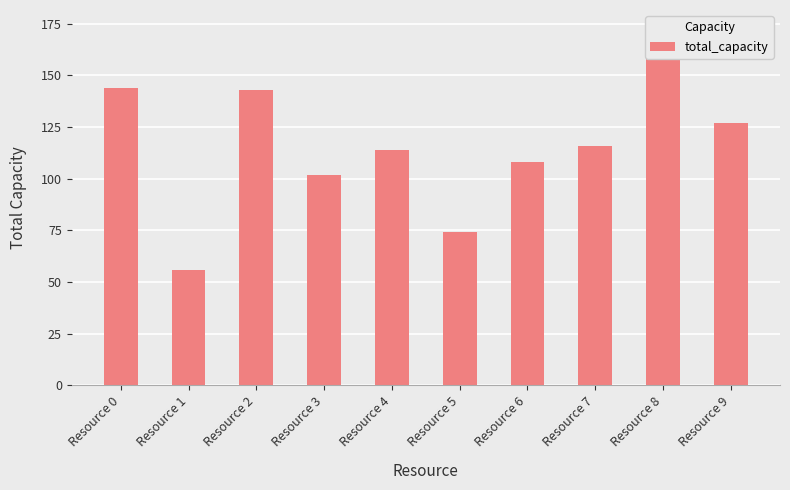

What is the minimum value shown in the chart?

56